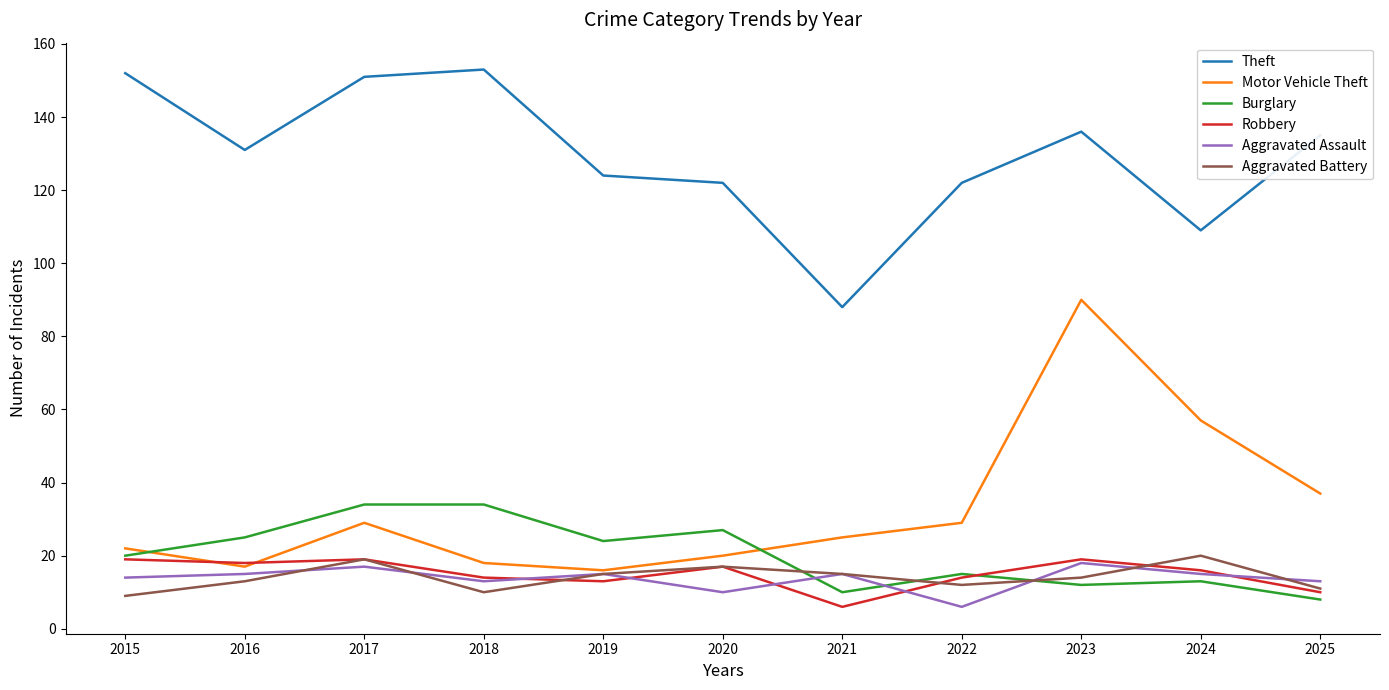

True or false: Robbery has a value of 19 at 2015.

True